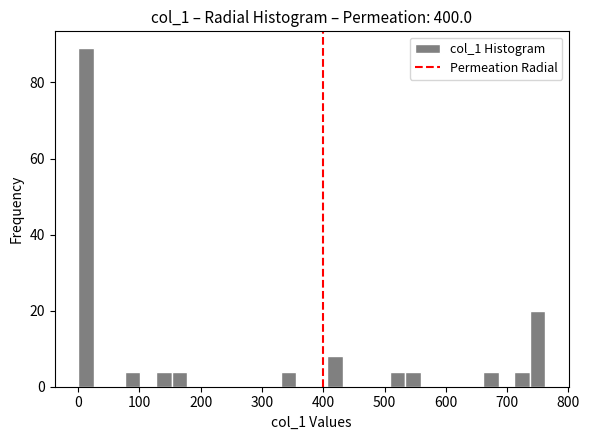

Read against the x-axis, roughly where is the centre of the tallest bar?

10